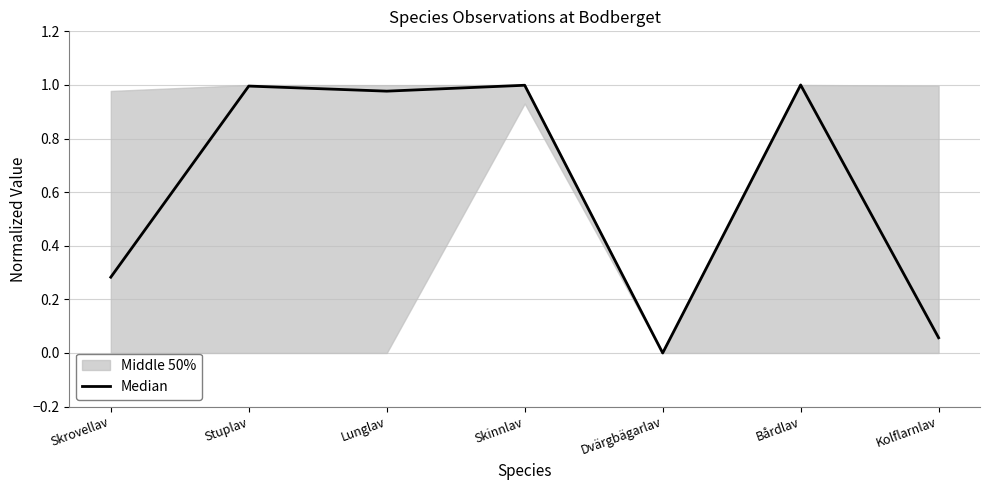

List the labels in order of value, smallest first.

Dvärgbägarlav, Kolflarnlav, Skrovellav, Lunglav, Stuplav, Skinnlav, Bårdlav